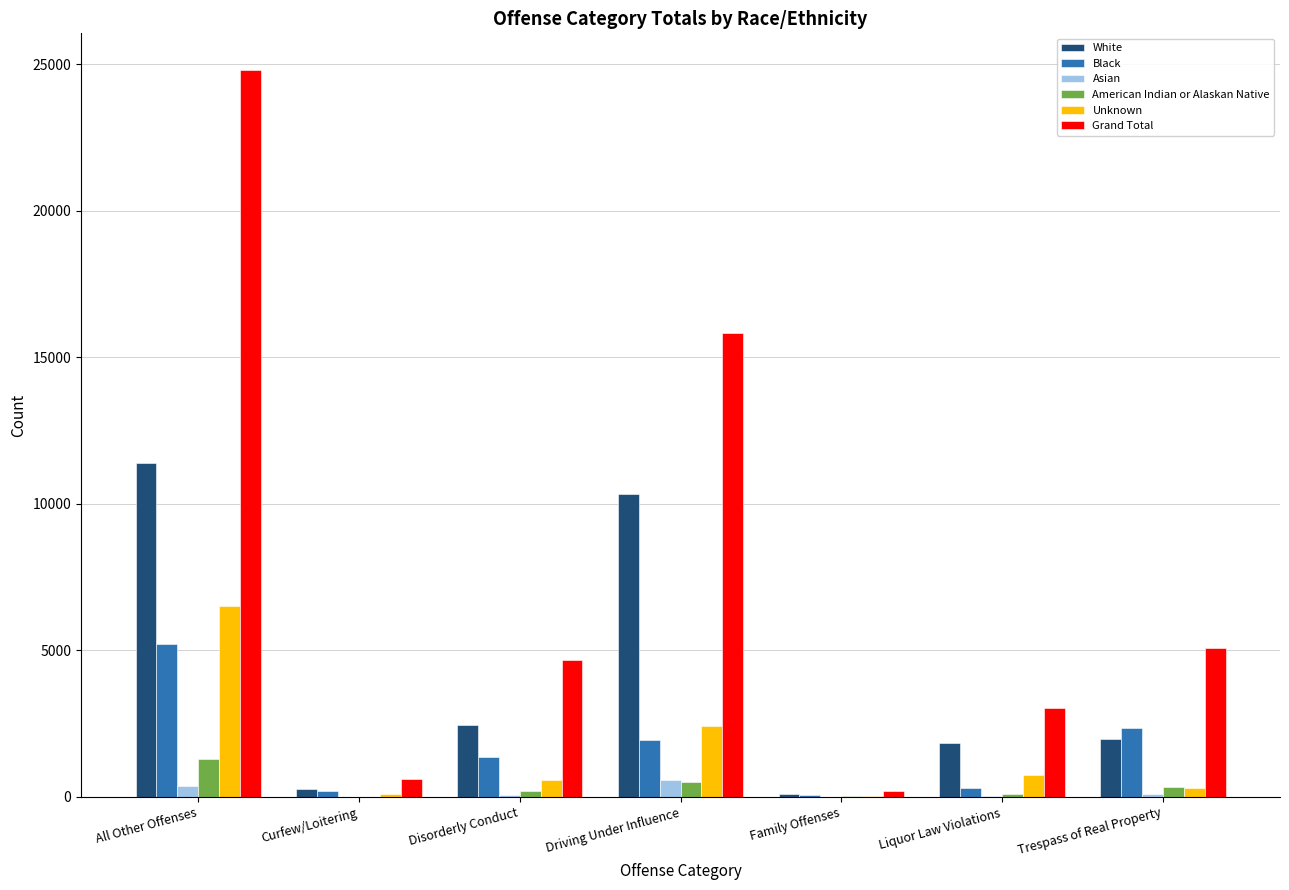

Which series has the widest spread of values?

Grand Total